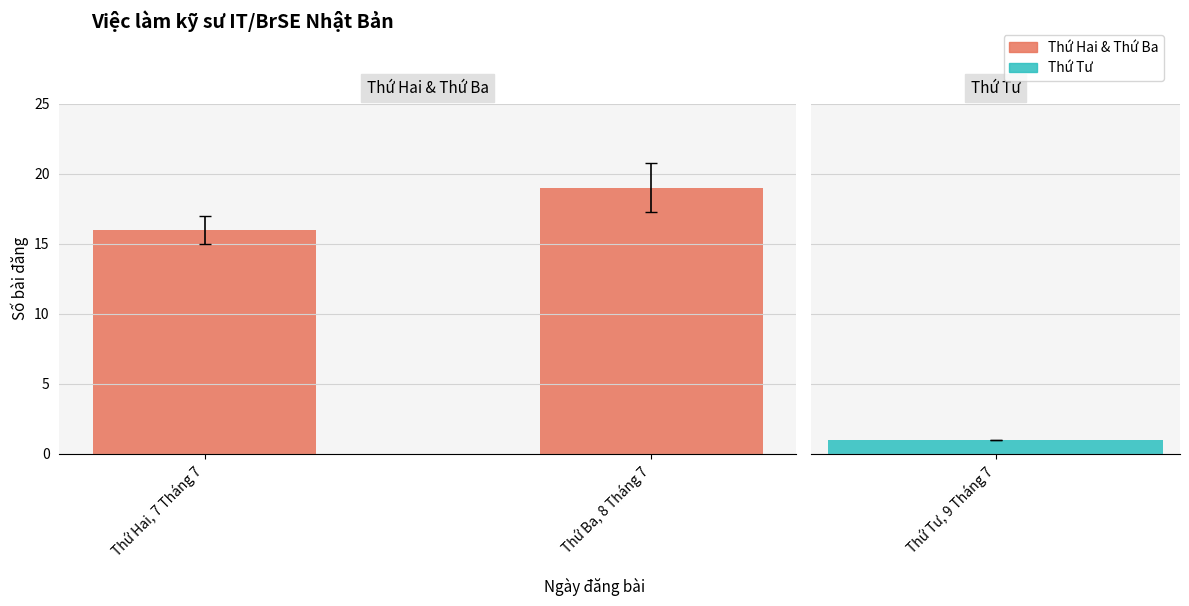

The chart shows a value of 19 at Thứ Ba, 8 Tháng 7. True or false?

True